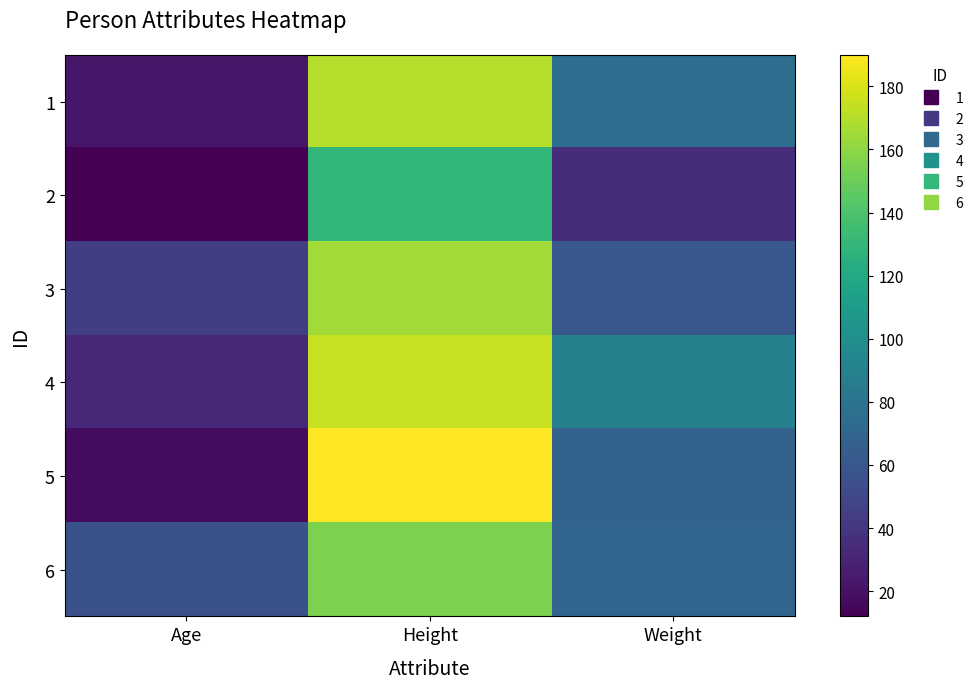

Count the number of categories in the chart.

3